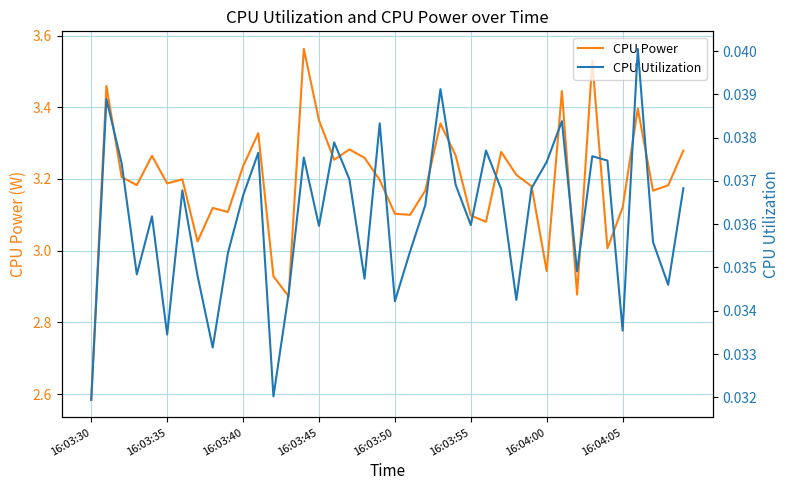

How many lines are shown in the chart?

2